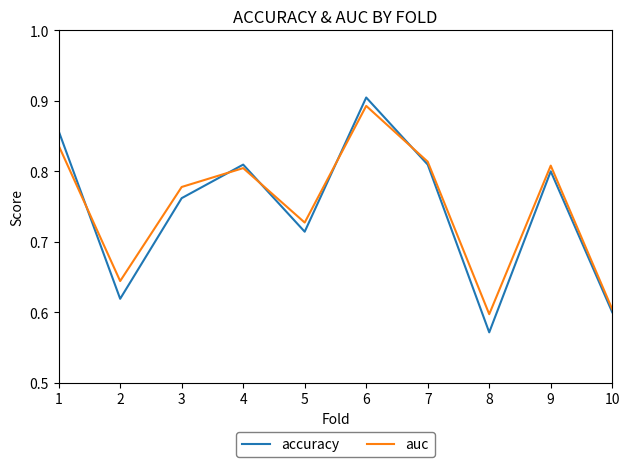

Which series has the largest range (max minus min)?

accuracy